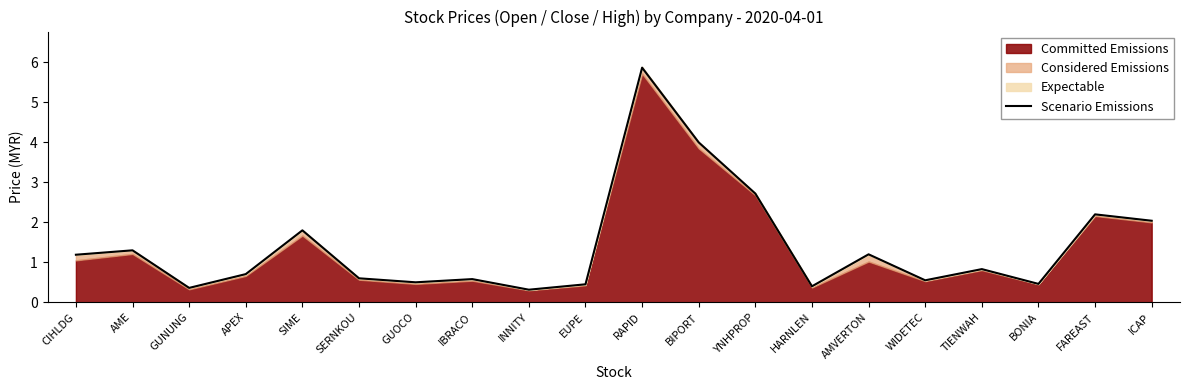

List the labels in order of value, smallest first.

INNITY, GUNUNG, HARNLEN, EUPE, BONIA, GUOCO, WIDETEC, IBRACO, SERNKOU, APEX, TIENWAH, CIHLDG, AMVERTON, AME, SIME, ICAP, FAREAST, YNHPROP, BIPORT, RAPID